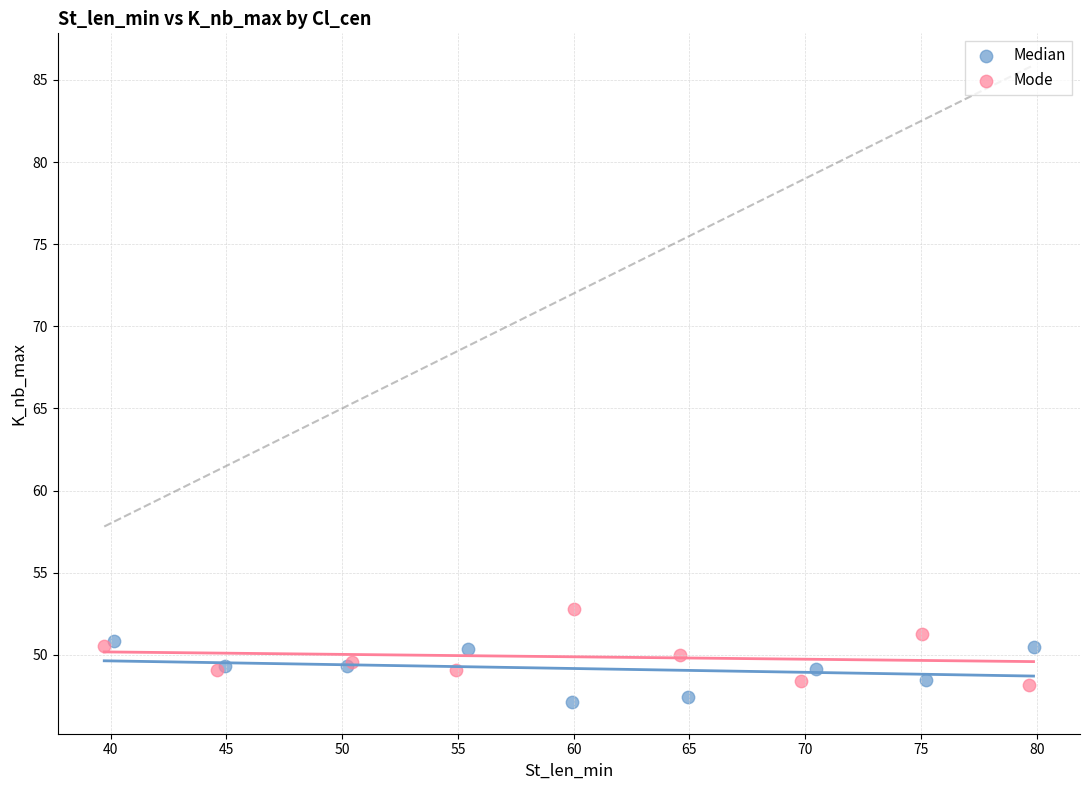

Which series reaches the maximum Y coordinate?

Mode